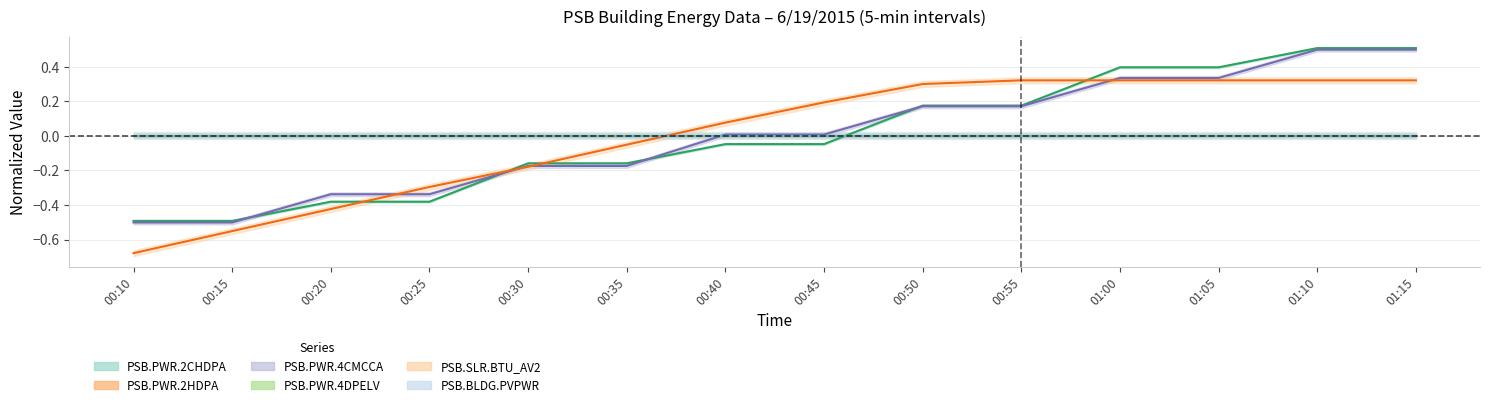

The value of PSB.PWR.4CMCCA at 01:05 is 0.3. True or false?

True